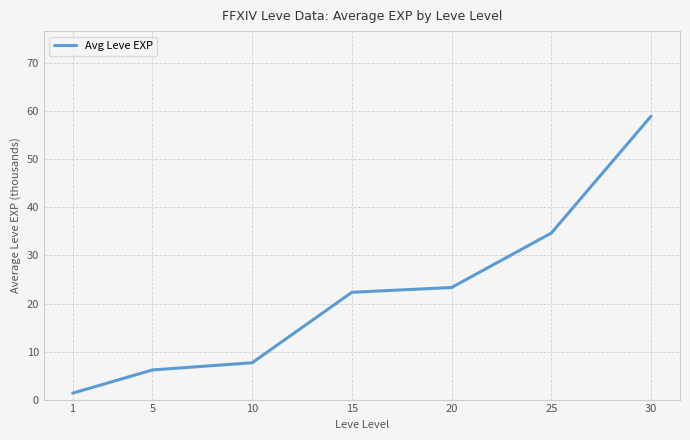

True or false: the data shows 34.7 at 25.

True